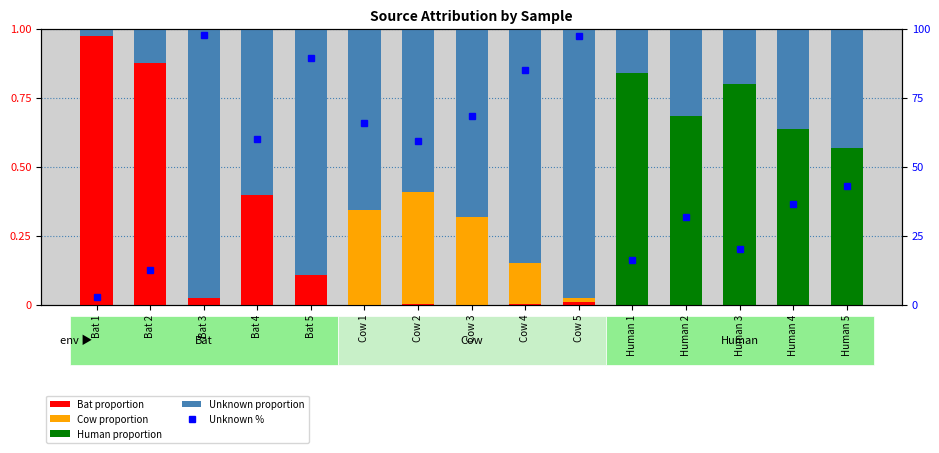

Reading left to right, list all the values displayed in this chart.

Bat proportion: Bat 1=1.0	Bat 2=0.9	Bat 3=0.0	Bat 4=0.4	Bat 5=0.1	Cow 1=0.0	Cow 2=0.0	Cow 3=0.0	Cow 4=0.0	Cow 5=0.0	Human 1=0.0	Human 2=0.0	Human 3=0.0	Human 4=0.0	Human 5=0.0
Cow proportion: Bat 1=0.0	Bat 2=0.0	Bat 3=0.0	Bat 4=0.0	Bat 5=0.0	Cow 1=0.3	Cow 2=0.4	Cow 3=0.3	Cow 4=0.2	Cow 5=0.0	Human 1=0.0	Human 2=0.0	Human 3=0.0	Human 4=0.0	Human 5=0.0
Human proportion: Bat 1=0.0	Bat 2=0.0	Bat 3=0.0	Bat 4=0.0	Bat 5=0.0	Cow 1=0.0	Cow 2=0.0	Cow 3=0.0	Cow 4=0.0	Cow 5=0.0	Human 1=0.8	Human 2=0.7	Human 3=0.8	Human 4=0.6	Human 5=0.6
Unknown proportion: Bat 1=0.0	Bat 2=0.1	Bat 3=1.0	Bat 4=0.6	Bat 5=0.9	Cow 1=0.7	Cow 2=0.6	Cow 3=0.7	Cow 4=0.8	Cow 5=1.0	Human 1=0.2	Human 2=0.3	Human 3=0.2	Human 4=0.4	Human 5=0.4
Unknown %: Bat 1=2.7	Bat 2=12.5	Bat 3=97.7	Bat 4=60.2	Bat 5=89.4	Cow 1=65.7	Cow 2=59.1	Cow 3=68.2	Cow 4=84.9	Cow 5=97.6	Human 1=16.2	Human 2=31.7	Human 3=20.1	Human 4=36.4	Human 5=43.1